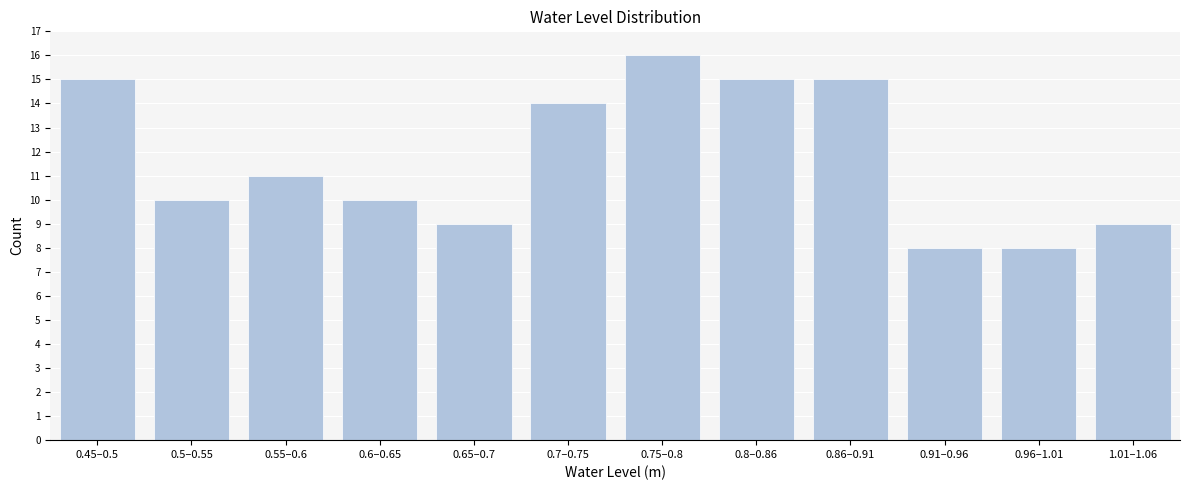

Reading left to right, extract all data points from this chart.

0.45–0.5=15	0.5–0.55=10	0.55–0.6=11	0.6–0.65=10	0.65–0.7=9	0.7–0.75=14	0.75–0.8=16	0.8–0.86=15	0.86–0.91=15	0.91–0.96=8	0.96–1.01=8	1.01–1.06=9